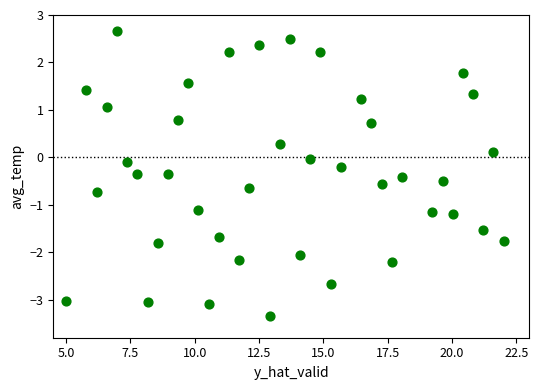

What is the range of Y values (max minus min)?

6.0